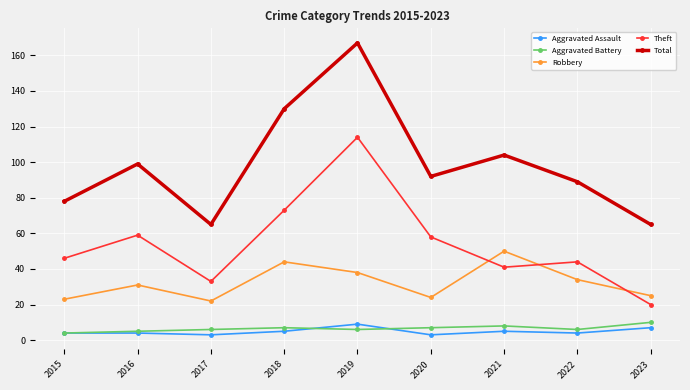

Reading left to right, what are all the values shown in this chart?

Aggravated Assault: 4	4	3	5	9	3	5	4	7
Aggravated Battery: 4	5	6	7	6	7	8	6	10
Robbery: 23	31	22	44	38	24	50	34	25
Theft: 46	59	33	73	114	58	41	44	20
Total: 78	99	65	130	167	92	104	89	65